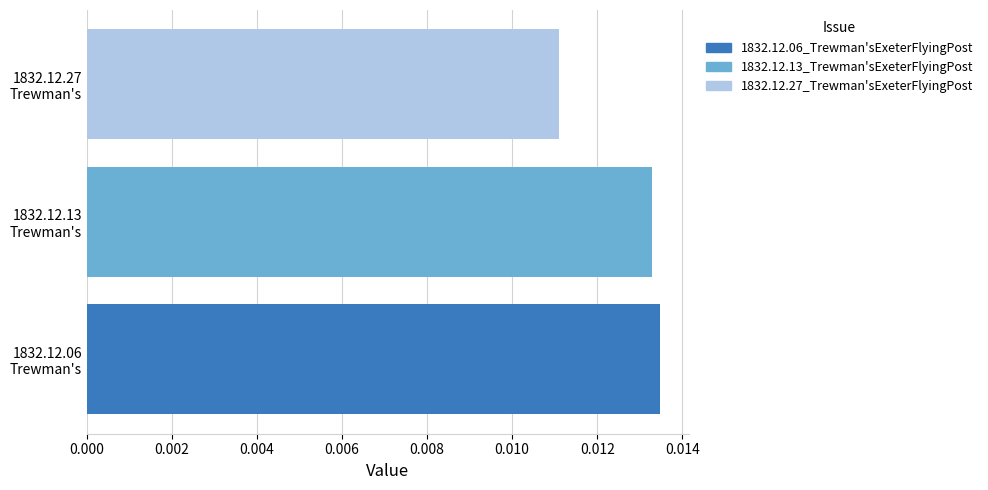

Count the values in the range 0 to 1.

3